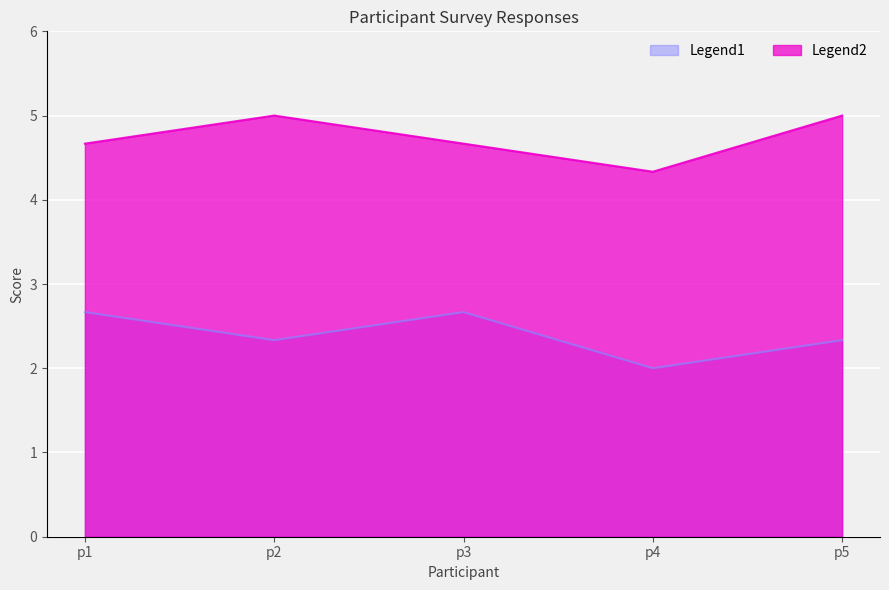

What is the difference between the highest and lowest values at 1.0?

4